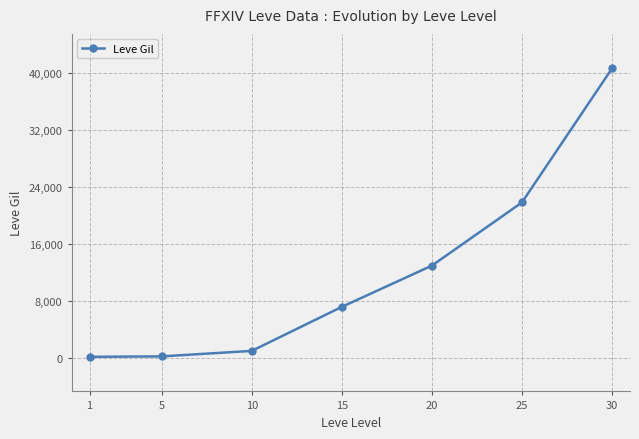

True or false: the data has more than 2 interior local peaks.

False